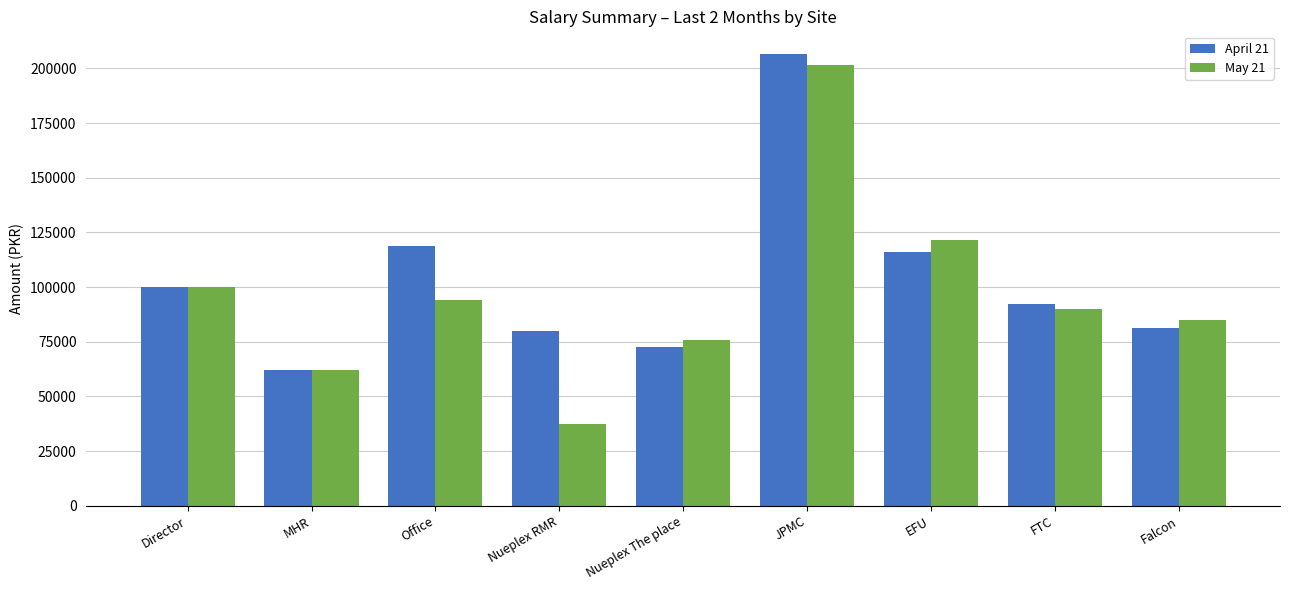

What is the approximate value of April 21 at JPMC?

206657.3